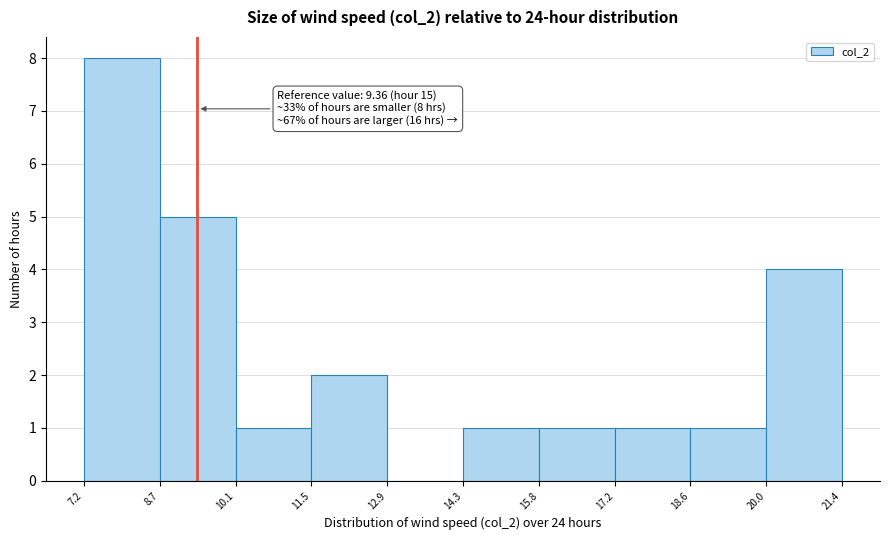

Over which range of the x-axis is the bar tallest?

7.2 to 8.7